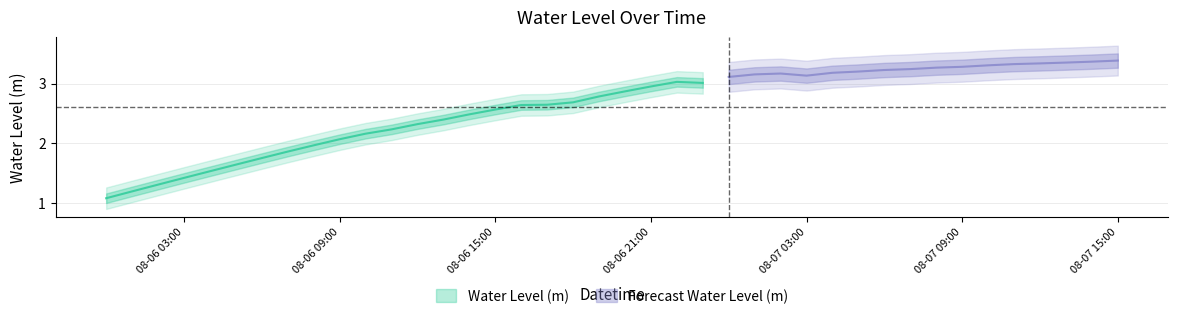

List the labels in order of value, smallest first.

2024-08-06 00:00:00, 2024-08-06 01:00:00, 2024-08-06 02:00:00, 2024-08-06 03:00:00, 2024-08-06 04:00:00, 2024-08-06 05:00:00, 2024-08-06 06:00:00, 2024-08-06 07:00:00, 2024-08-06 08:00:00, 2024-08-06 09:00:00, 2024-08-06 10:00:00, 2024-08-06 11:00:00, 2024-08-06 12:00:00, 2024-08-06 13:00:00, 2024-08-06 14:00:00, 2024-08-06 15:00:00, 2024-08-06 16:00:00, 2024-08-06 17:00:00, 2024-08-06 18:00:00, 2024-08-06 19:00:00, 2024-08-06 20:00:00, 2024-08-06 21:00:00, 2024-08-06 23:00:00, 2024-08-06 22:00:00, 2024-08-07 00:00:00, 2024-08-07 03:00:00, 2024-08-07 01:00:00, 2024-08-07 02:00:00, 2024-08-07 04:00:00, 2024-08-07 05:00:00, 2024-08-07 06:00:00, 2024-08-07 07:00:00, 2024-08-07 08:00:00, 2024-08-07 09:00:00, 2024-08-07 10:00:00, 2024-08-07 11:00:00, 2024-08-07 12:00:00, 2024-08-07 13:00:00, 2024-08-07 14:00:00, 2024-08-07 15:00:00